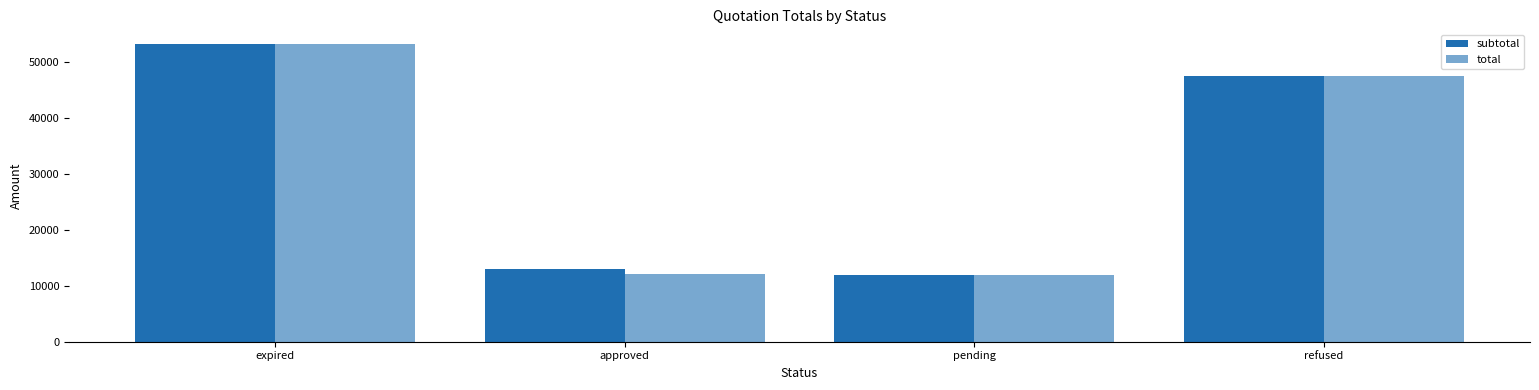

Does the chart contain any negative values?

No